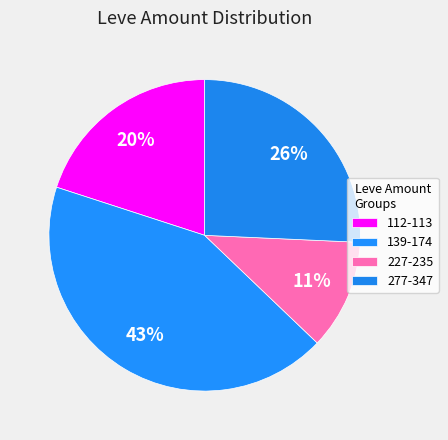

Count the number of slices in the pie.

4